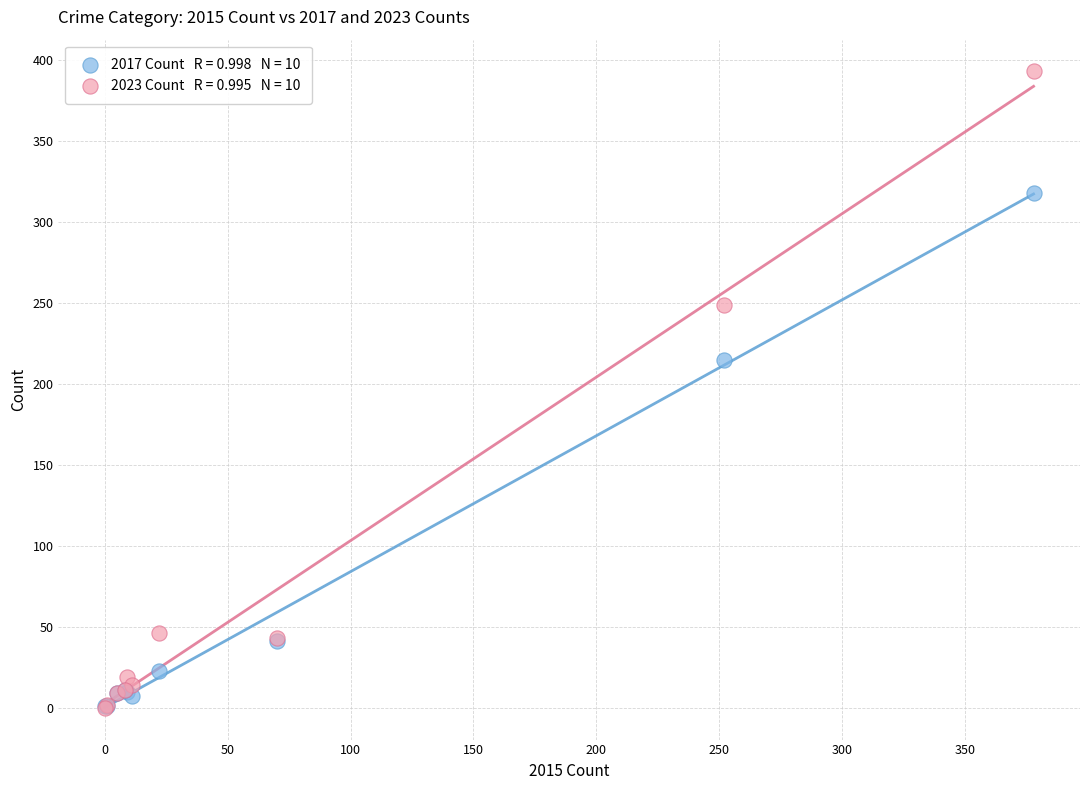

Across all series, what Y value is closest to 196?

215